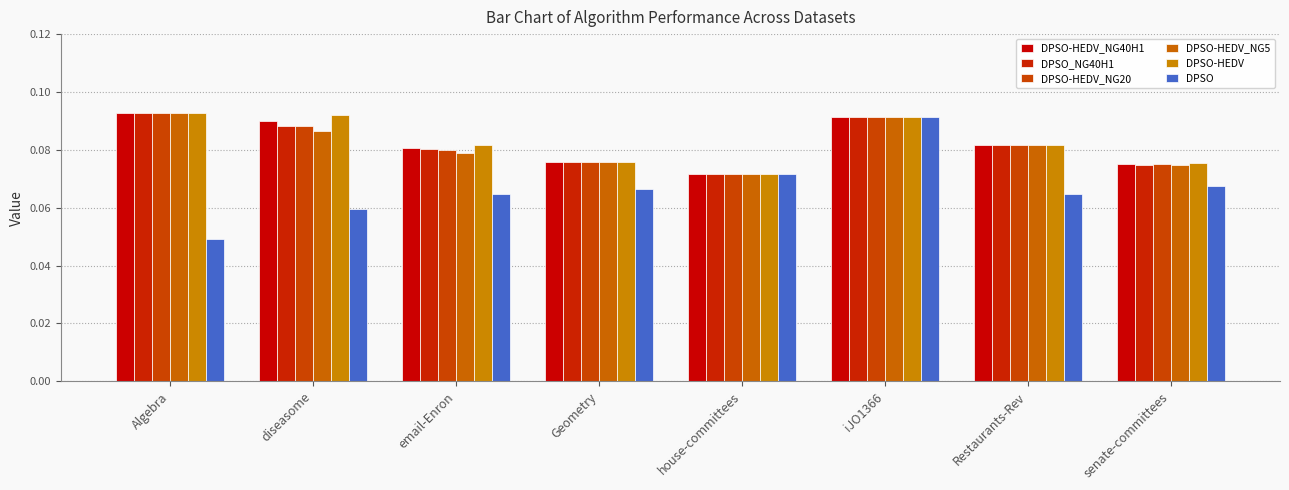

How many series are shown in this chart?

6